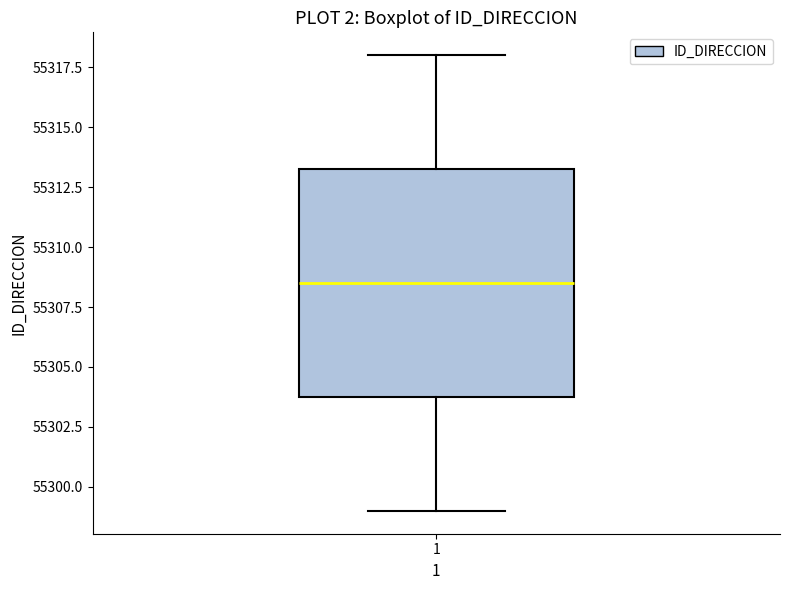

Read this box plot against the y-axis: the position of the median line, the range covered by the box, and the ends of both whiskers. The values are not printed on the chart, so give them approximately, as read against the axis.

median 55308.5, box 55304.0 to 55313.5, whiskers 55299.0 to 55318.0